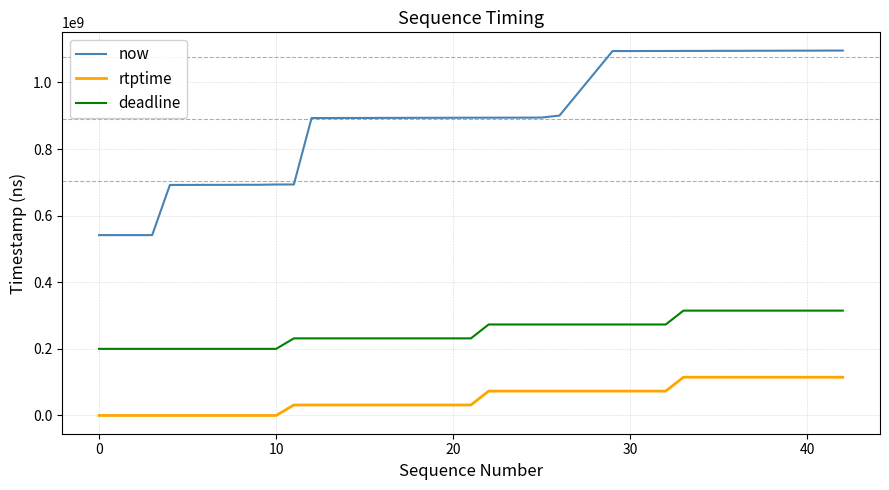

Which series has the widest spread of values?

now